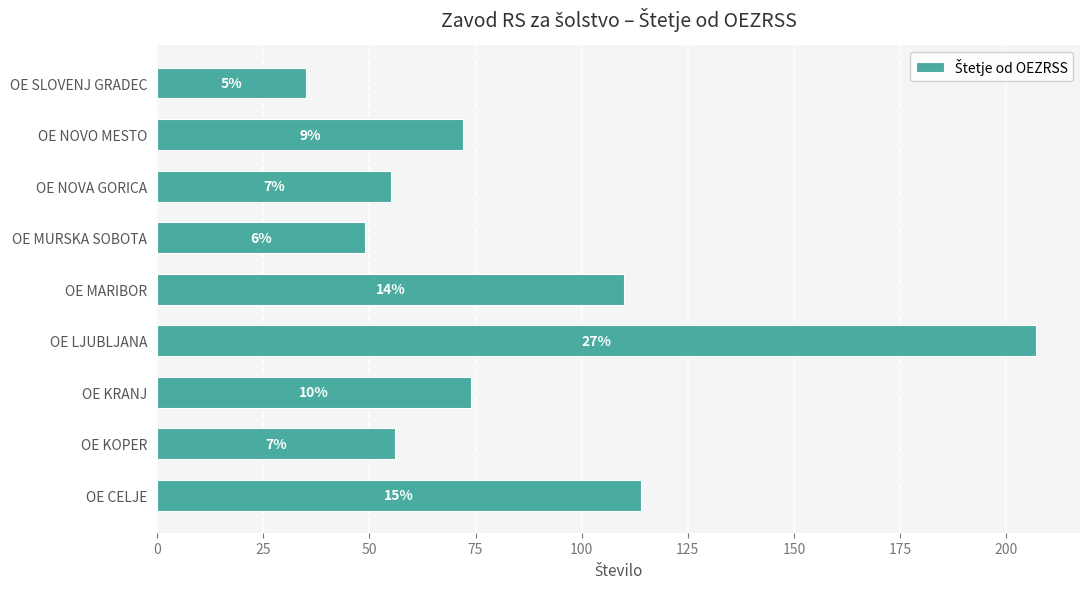

Are the bars horizontal?

Yes